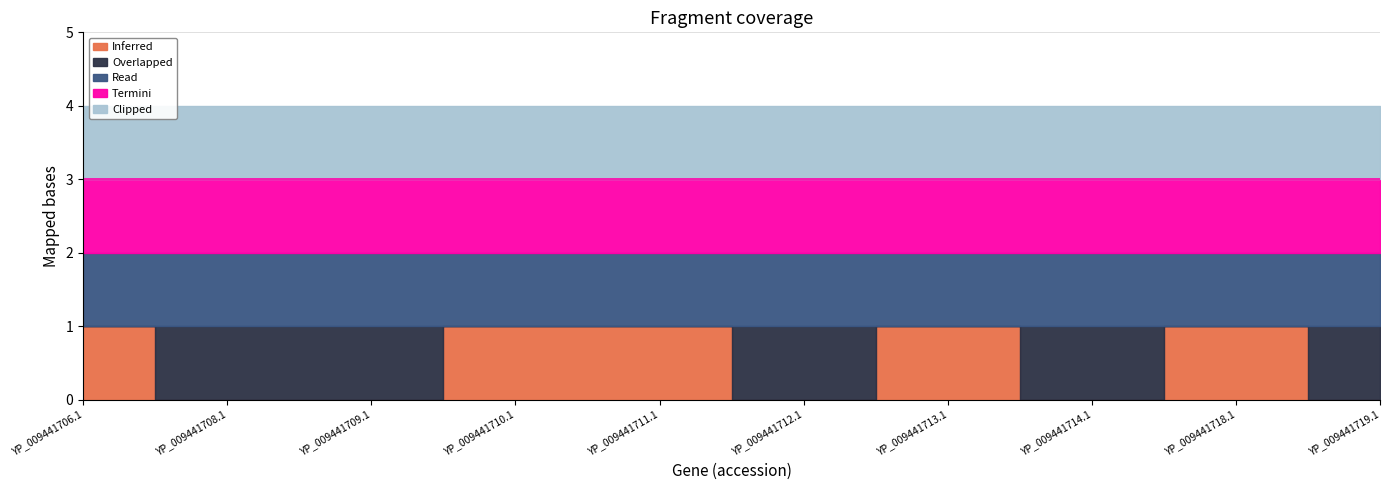

Between YP_009441709.1 and YP_009441712.1, which series saw the biggest shift?

Inferred